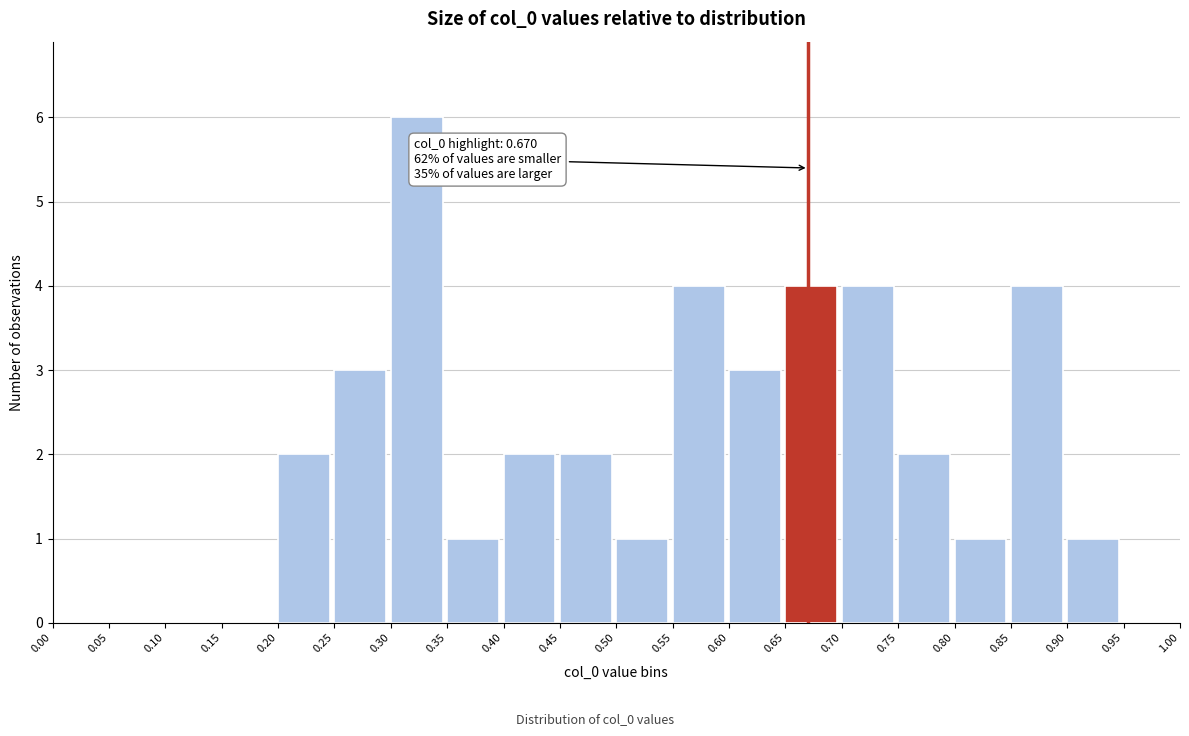

Over which range of the x-axis is the bar tallest?

0.30 to 0.35